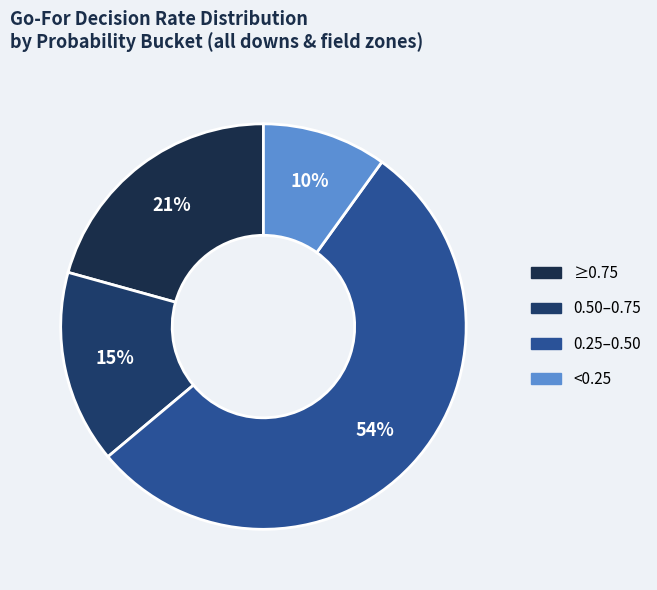

How many slices are in this pie chart?

4